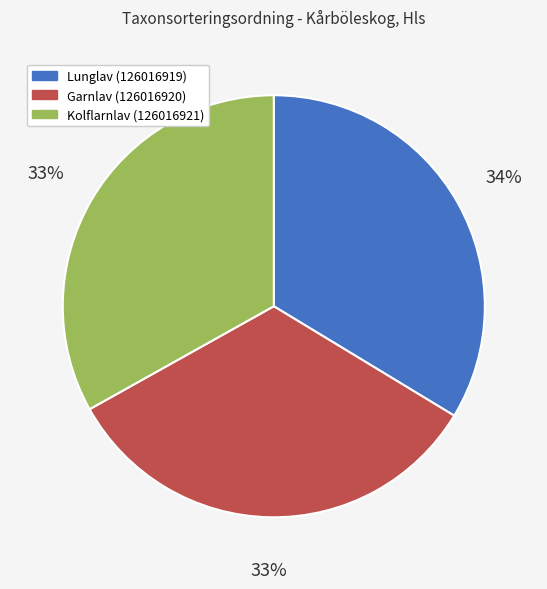

Approximately how many times larger is the value at Garnlav (126016920) compared to Kolflarnlav (126016921)?

1.0